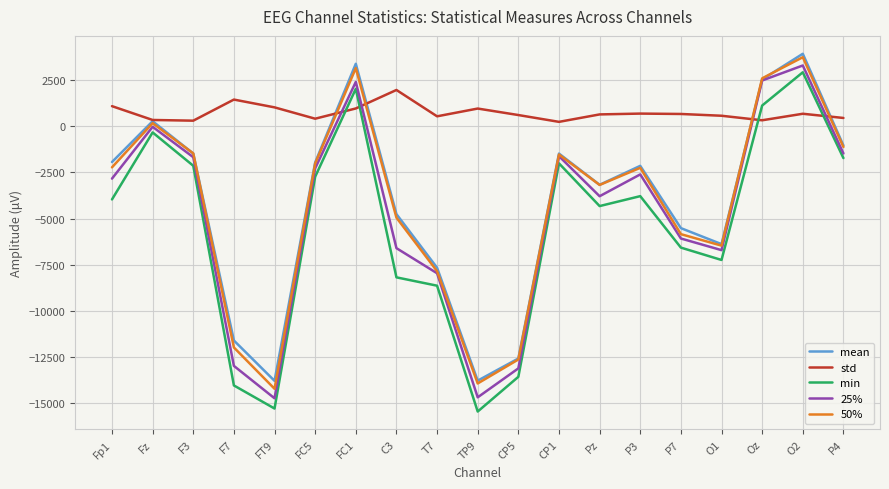

How many times do std and min cross each other?

4